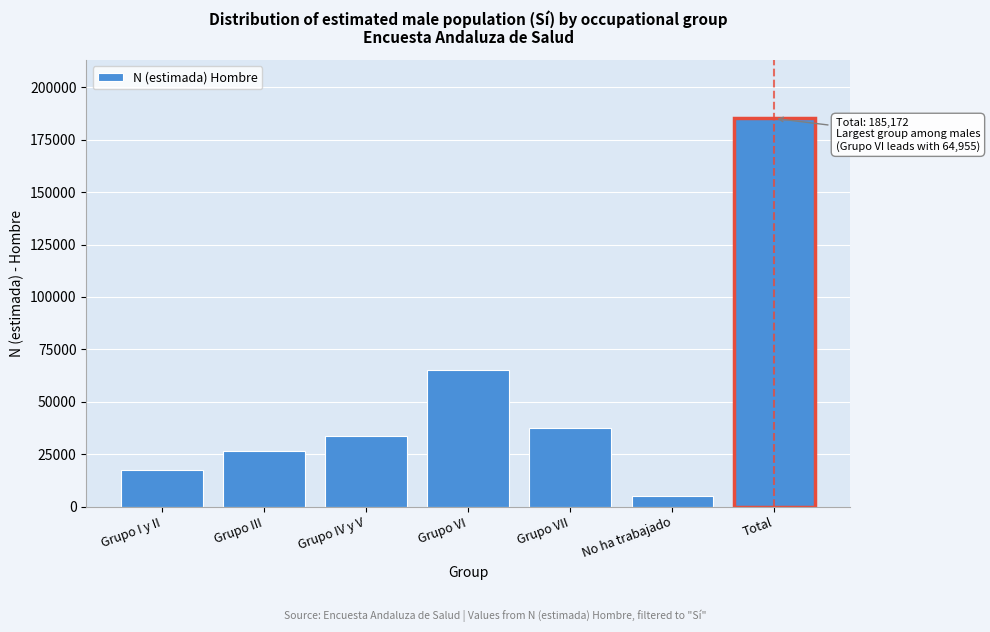

Reading left to right, transcribe all the data shown in this chart.

17644	26413	33611	64955	37335	5214	185172